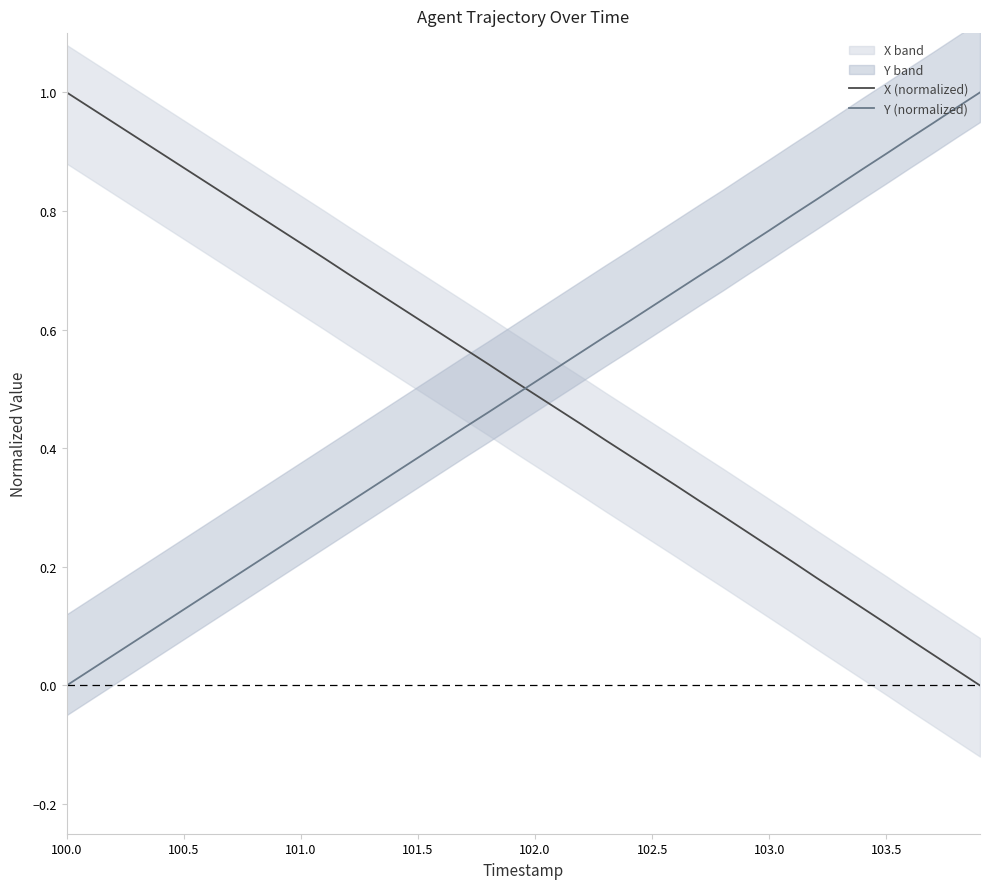

How many data points in Y (normalized) are above 0?

39